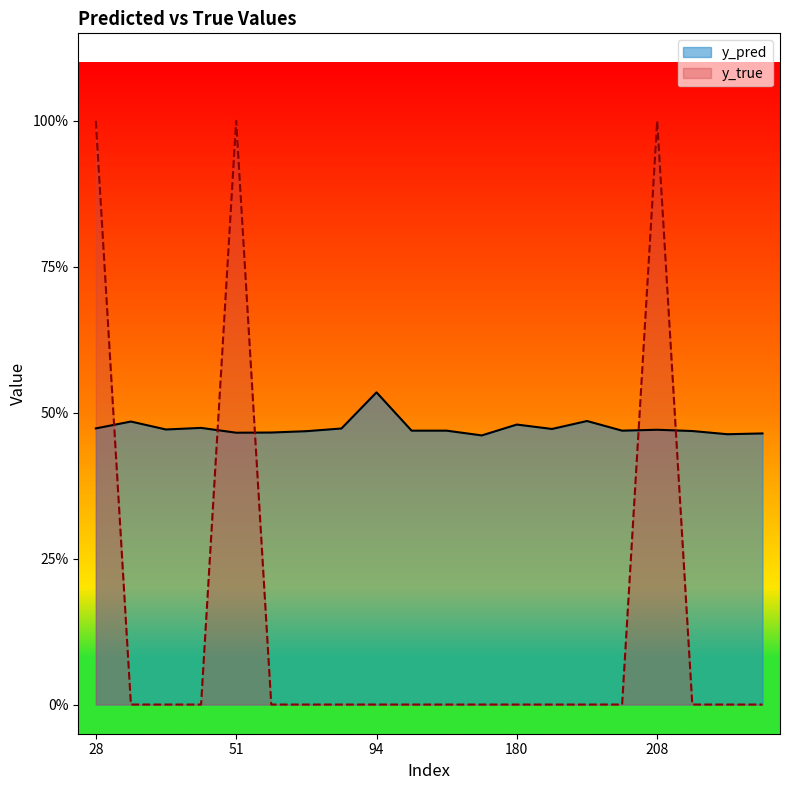

Reading left to right, extract all data points from this chart.

y_pred: 28=0.5	31=0.5	35=0.5	38=0.5	51=0.5	57=0.5	60=0.5	86=0.5	94=0.5	111=0.5	133=0.5	171=0.5	180=0.5	181=0.5	191=0.5	201=0.5	208=0.5	215=0.5	217=0.5	268=0.5
y_true: 28=1.0	31=0.0	35=0.0	38=0.0	51=1.0	57=0.0	60=0.0	86=0.0	94=0.0	111=0.0	133=0.0	171=0.0	180=0.0	181=0.0	191=0.0	201=0.0	208=1.0	215=0.0	217=0.0	268=0.0